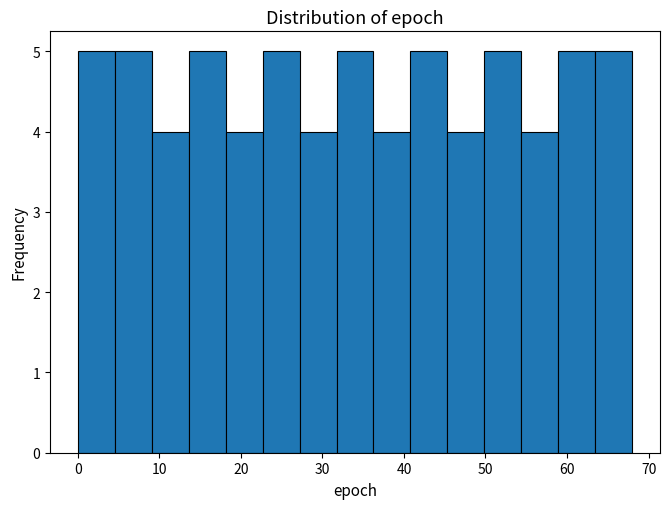

Reading left to right, transcribe this chart: for each bar, give the range it covers on the x-axis and its height. Neither the bar edges nor the heights are printed on the chart, so give them approximately, as read against the axes.

0 to 5: 5
5 to 9: 5
9 to 14: 4
14 to 18: 5
18 to 23: 4
23 to 27: 5
27 to 32: 4
32 to 36: 5
36 to 41: 4
41 to 45: 5
45 to 50: 4
50 to 54: 5
54 to 59: 4
59 to 63: 5
63 to 68: 5